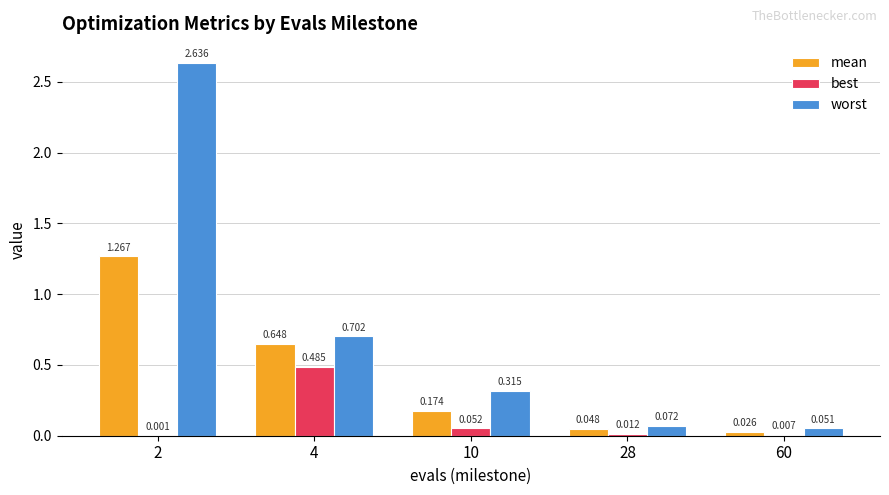

Is the value of mean at 60 greater than the value of best at 10?

No